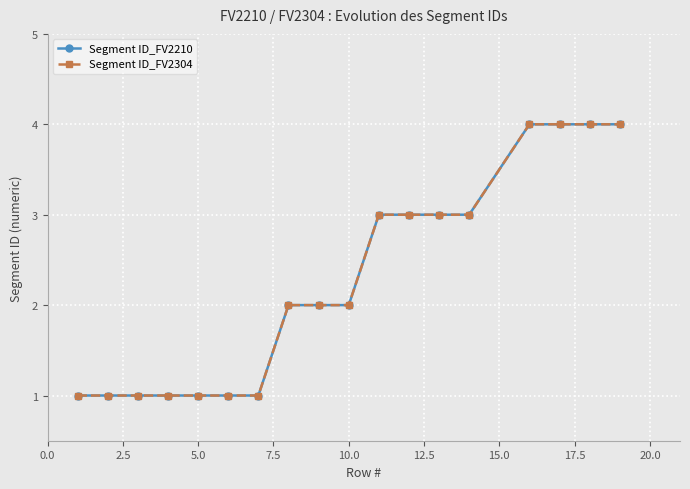

Which series has the largest range (max minus min)?

Segment ID_FV2210